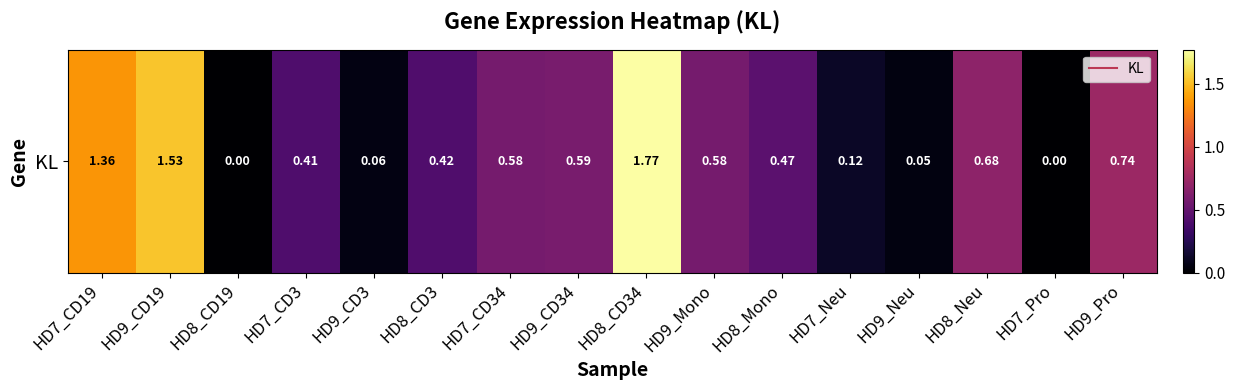

What is the change in value from HD9_CD34 to HD7_Pro?

-0.6